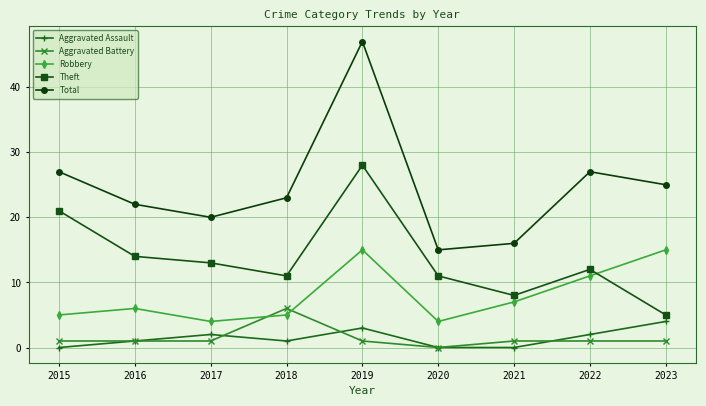

True or false: Theft and Aggravated Assault cross at least once.

False